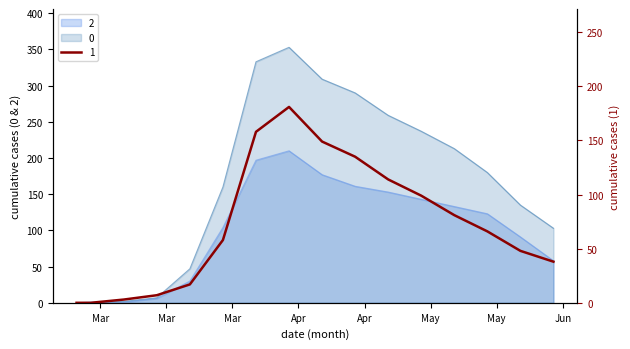

How many data points in 2 are less than 123?

8